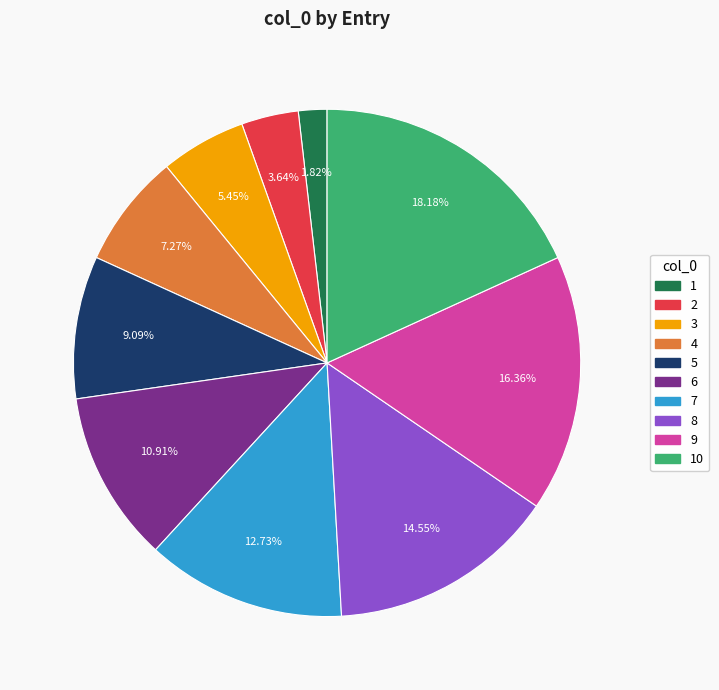

Is there any slice that represents more than half of the pie?

No